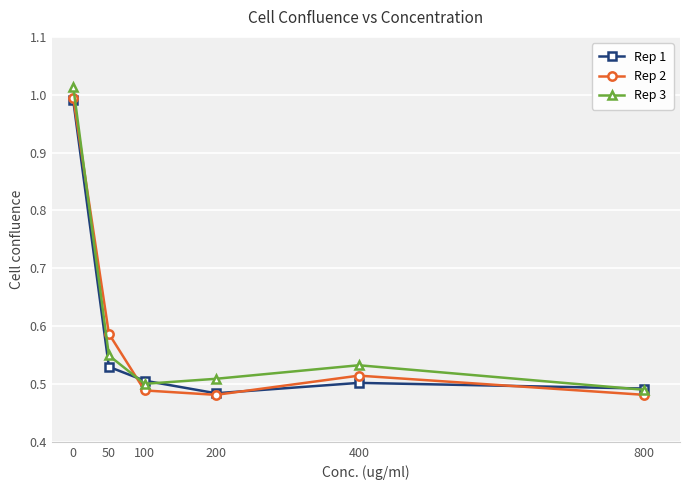

True or false: Rep 1 has a value of 0.2 at 100.

False